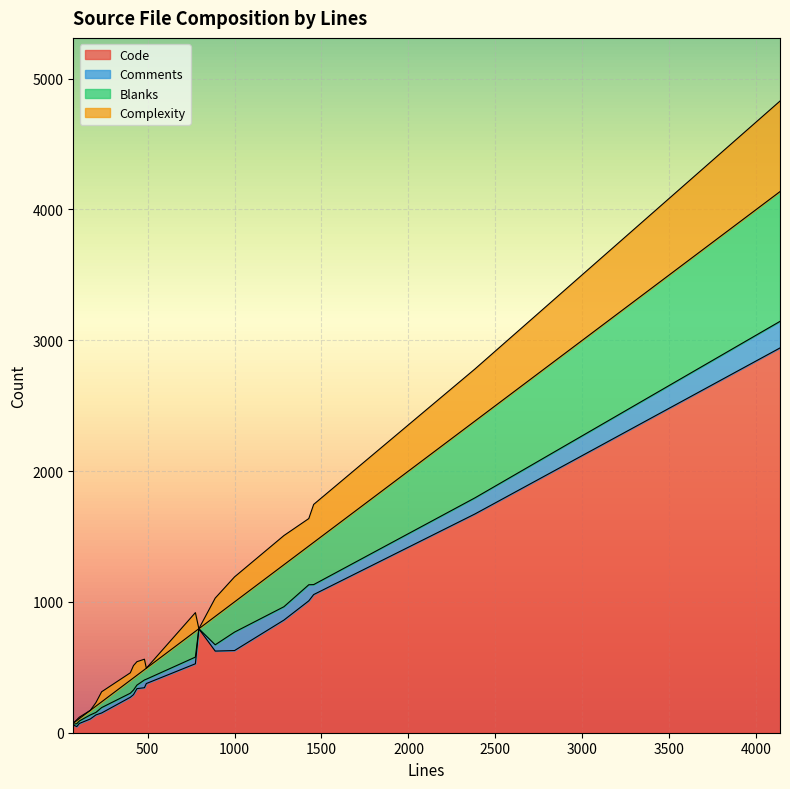

What are all the series names shown in the legend?

Code, Comments, Blanks, Complexity